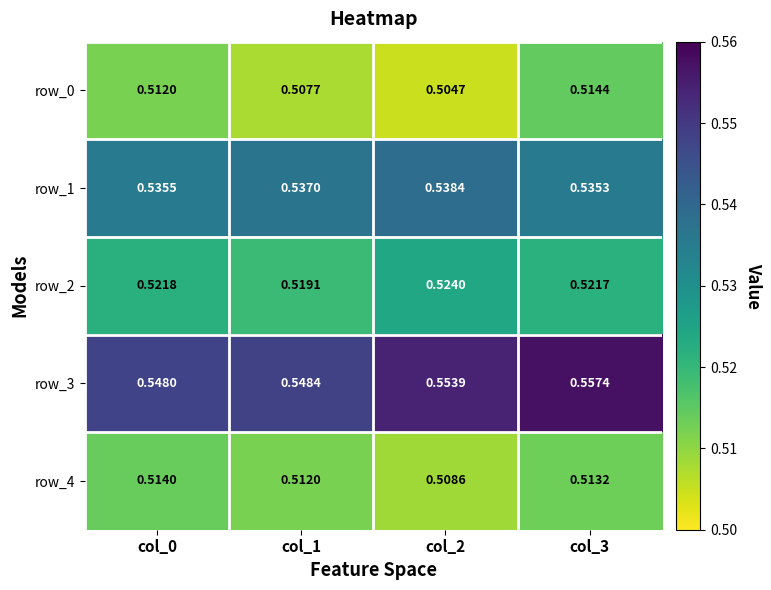

How many distinct data groups are displayed?

5